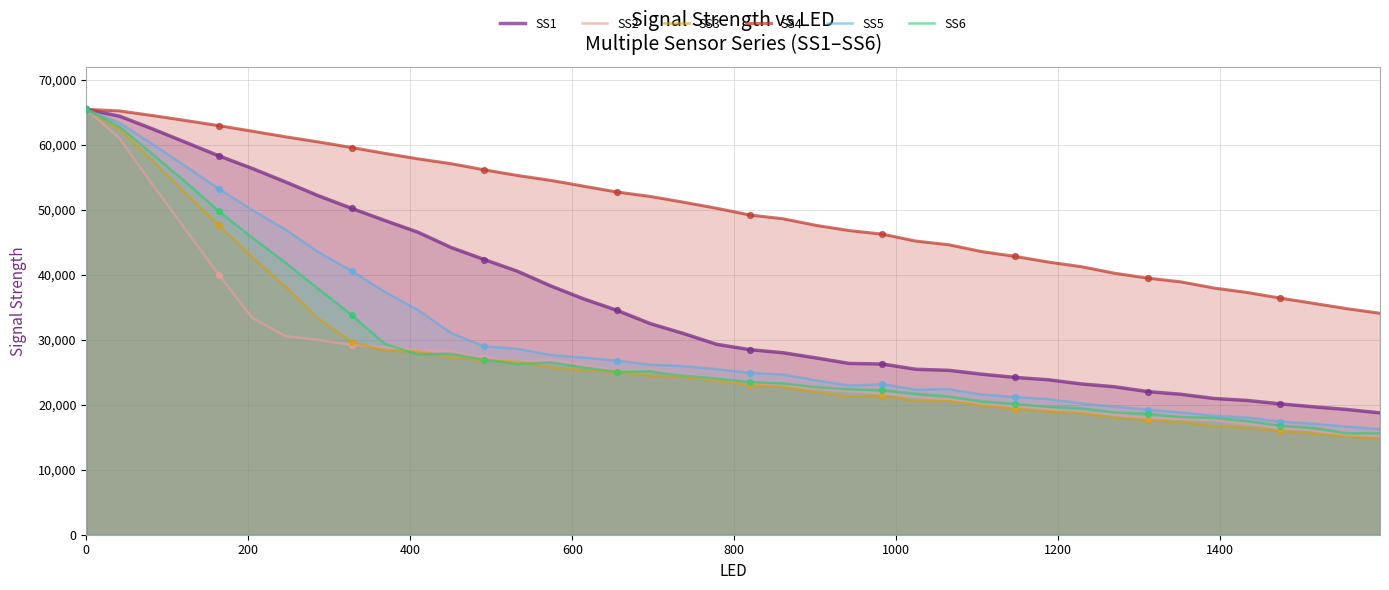

Which series has the largest total across all categories?

SS4